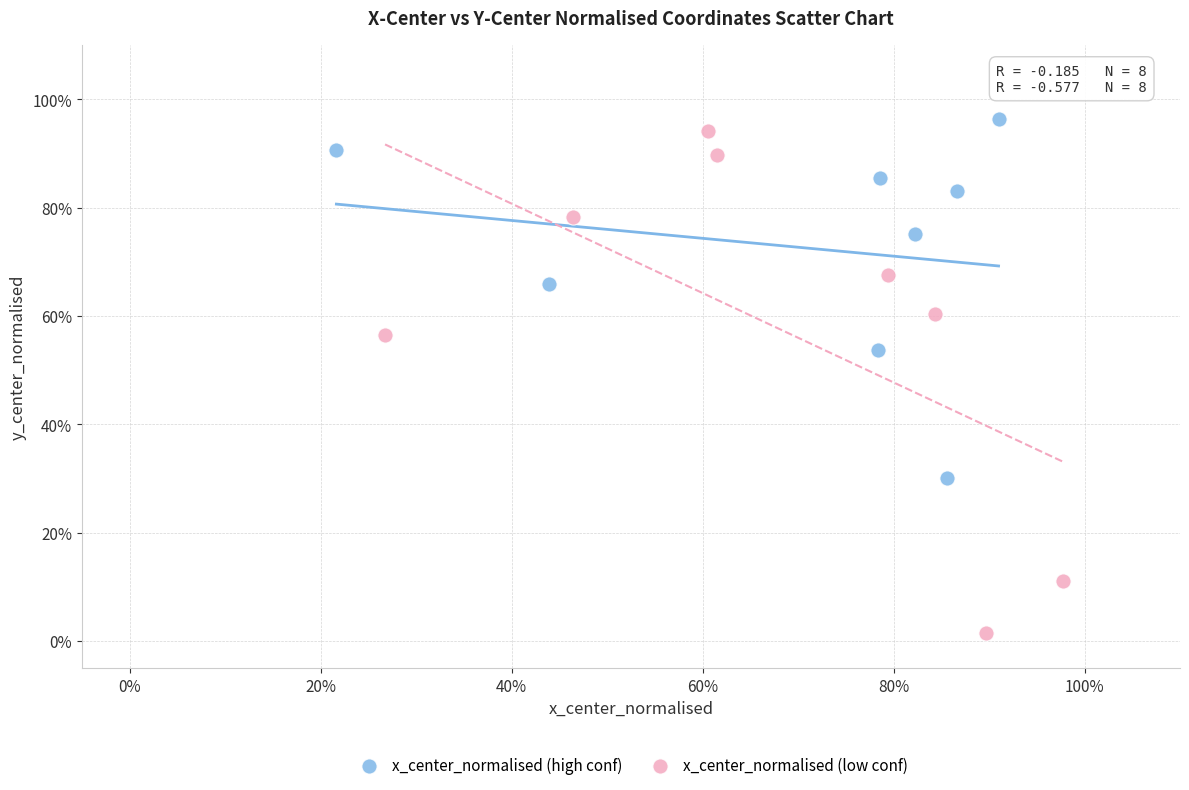

What are all the series names shown in the legend?

x_center_normalised (high conf), x_center_normalised (low conf)